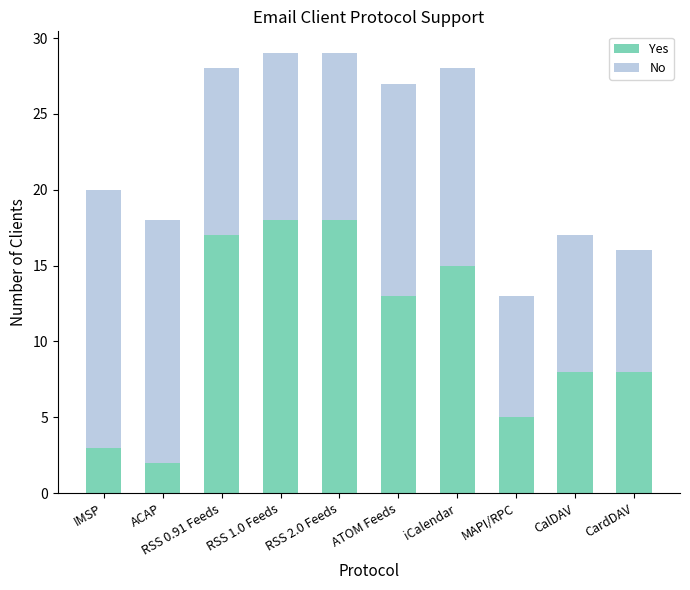

What is the maximum value for Yes?

18